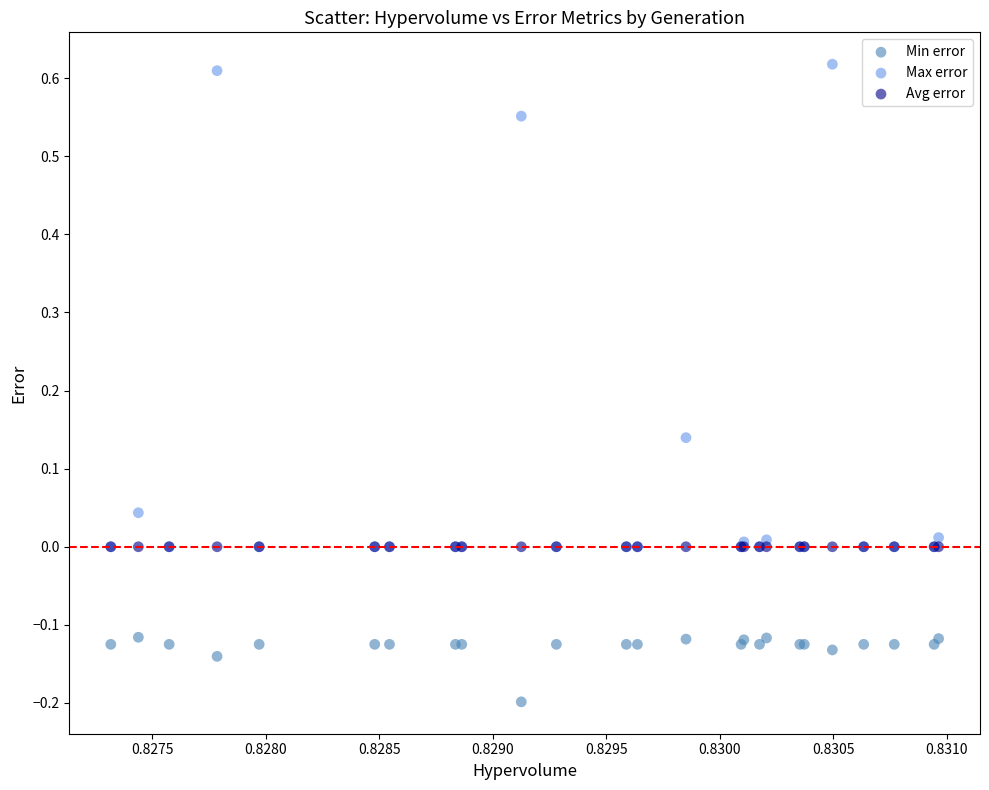

Which series contains the lowest Y value?

Min error